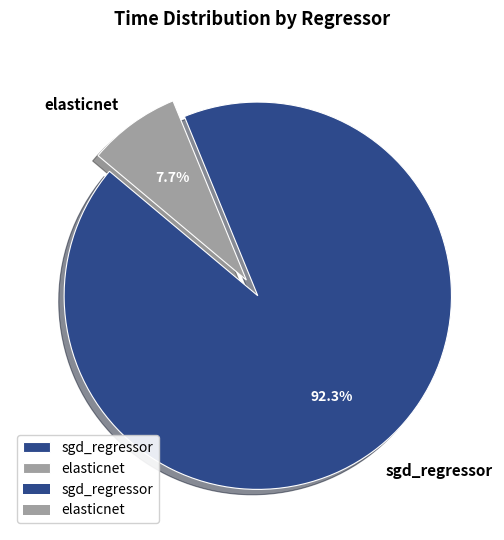

How many segments does this pie chart have?

2